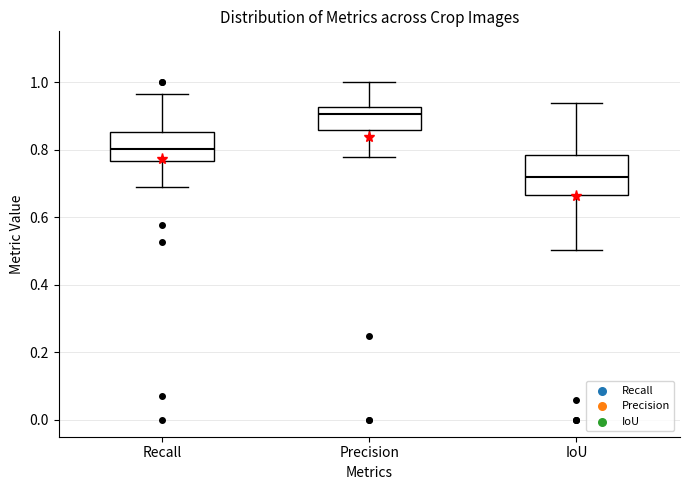

Reading left to right, read every box against the y-axis: the position of its median line, the range the box covers, and the ends of its whiskers. The values are not printed on the chart, so give them approximately, as read against the axis.

Recall: median 0.80, box 0.76 to 0.86, whiskers 0.68 to 0.96
Precision: median 0.90, box 0.86 to 0.92, whiskers 0.78 to 1.00
IoU: median 0.72, box 0.66 to 0.78, whiskers 0.50 to 0.94